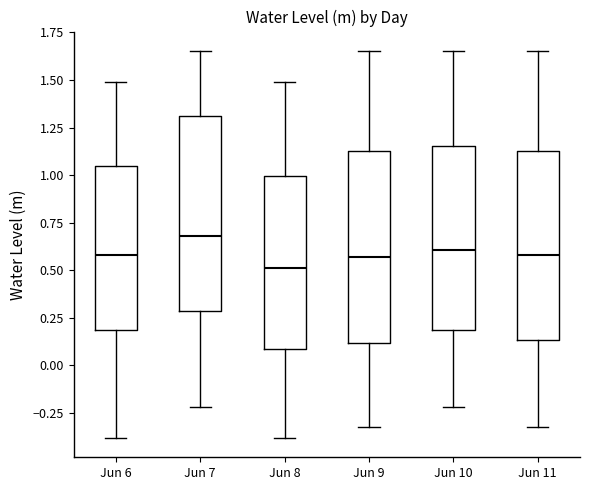

Reading left to right, read every box against the y-axis: the position of its median line, the range the box covers, and the ends of its whiskers. The values are not printed on the chart, so give them approximately, as read against the axis.

Jun 6: median 0.60, box 0.20 to 1.05, whiskers -0.40 to 1.50
Jun 7: median 0.70, box 0.30 to 1.30, whiskers -0.20 to 1.65
Jun 8: median 0.50, box 0.10 to 1.00, whiskers -0.40 to 1.50
Jun 9: median 0.55, box 0.10 to 1.15, whiskers -0.30 to 1.65
Jun 10: median 0.60, box 0.20 to 1.15, whiskers -0.20 to 1.65
Jun 11: median 0.60, box 0.15 to 1.15, whiskers -0.30 to 1.65